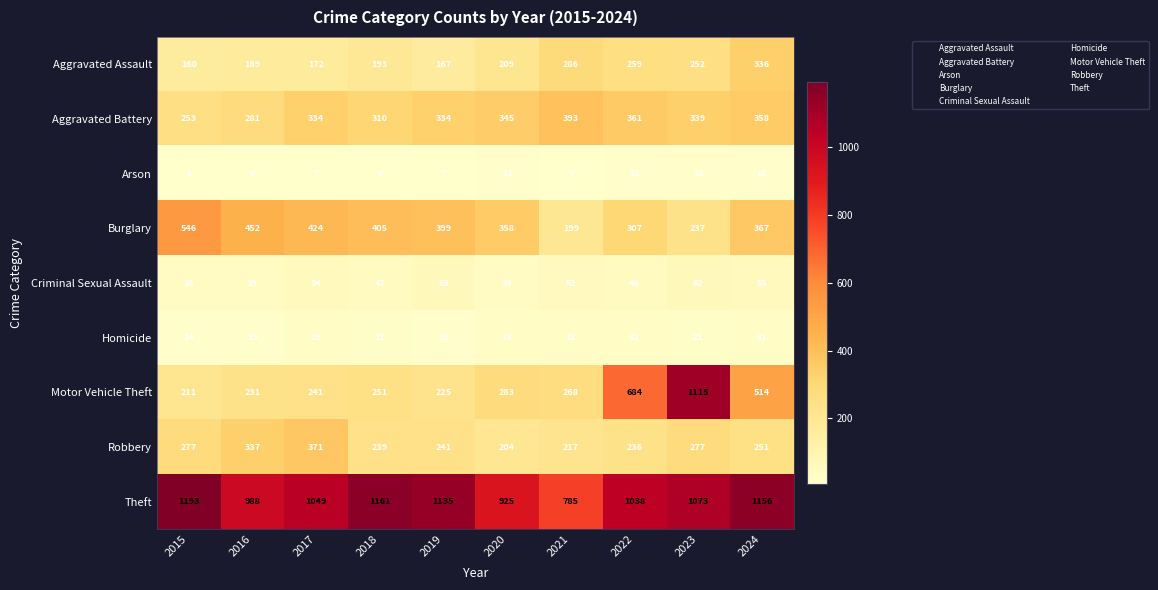

The value of Motor Vehicle Theft at 2019 is 395. True or false?

False